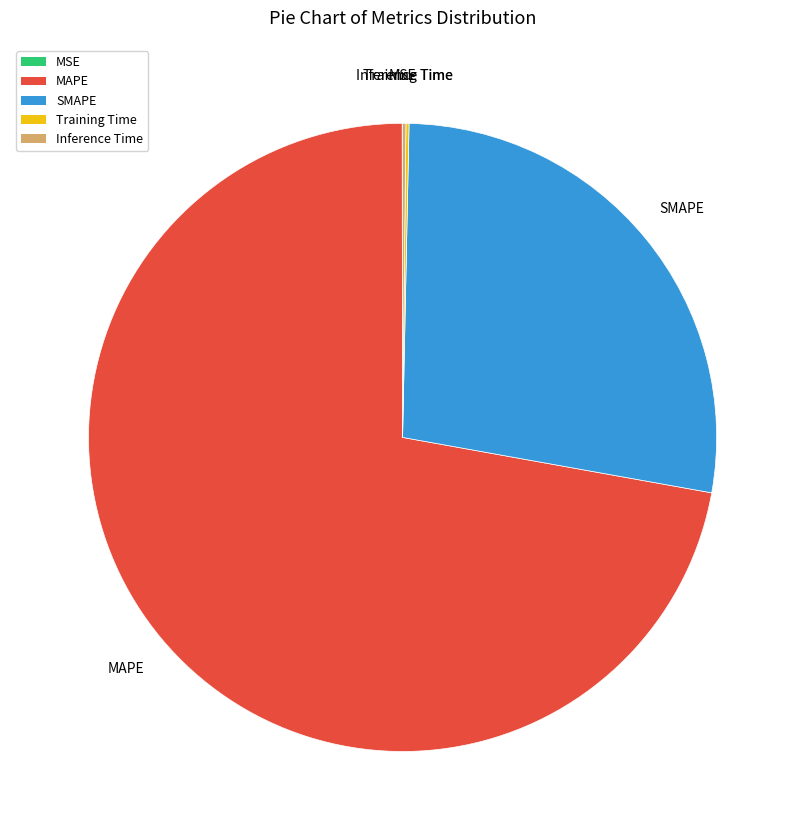

Is there any slice that represents more than half of the pie?

Yes